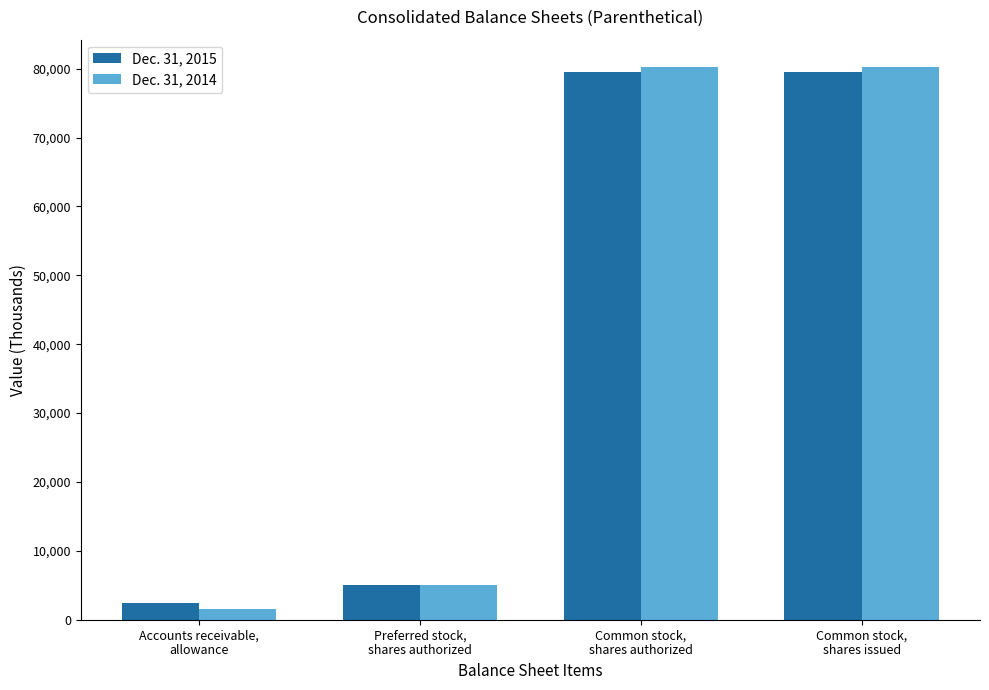

What is the maximum value shown in the chart?

80205